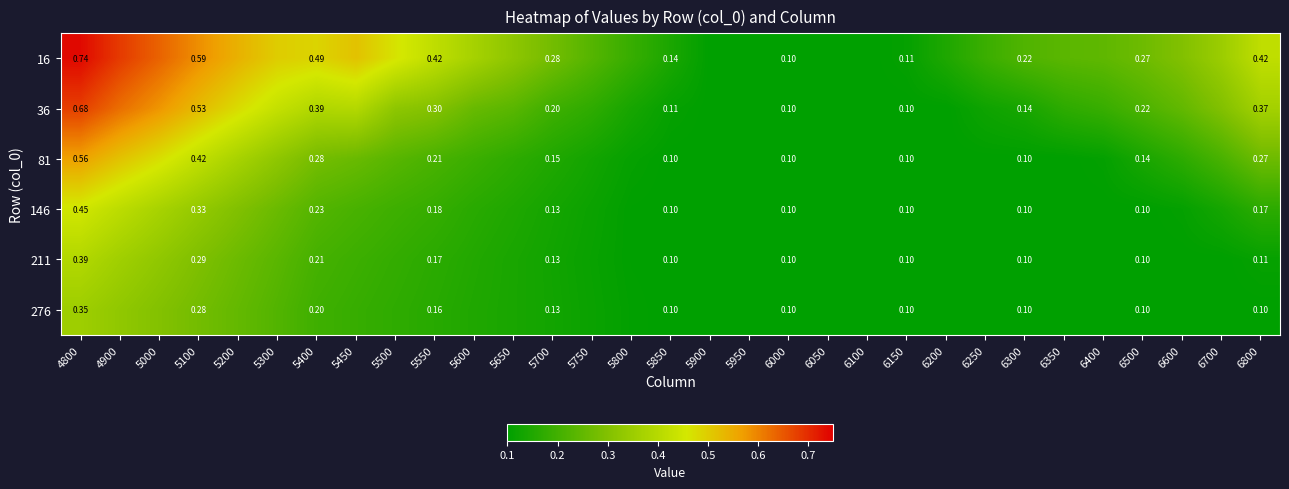

Is the value of 211 at 6800 greater than the value of 36 at 5100?

No